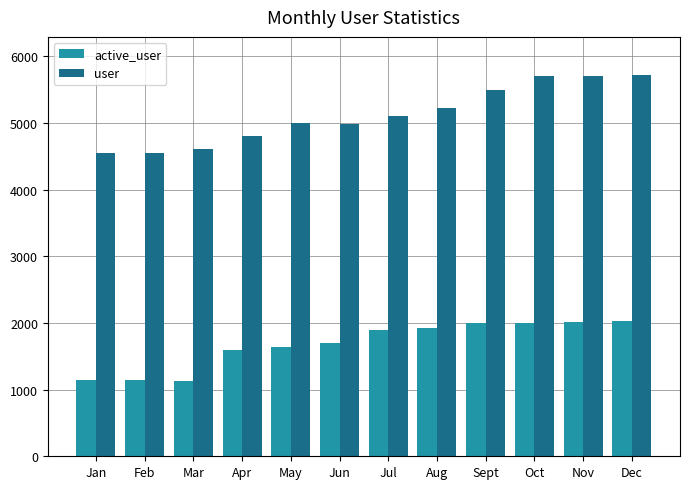

What is the difference between the maximum and minimum values in the user series?

1167